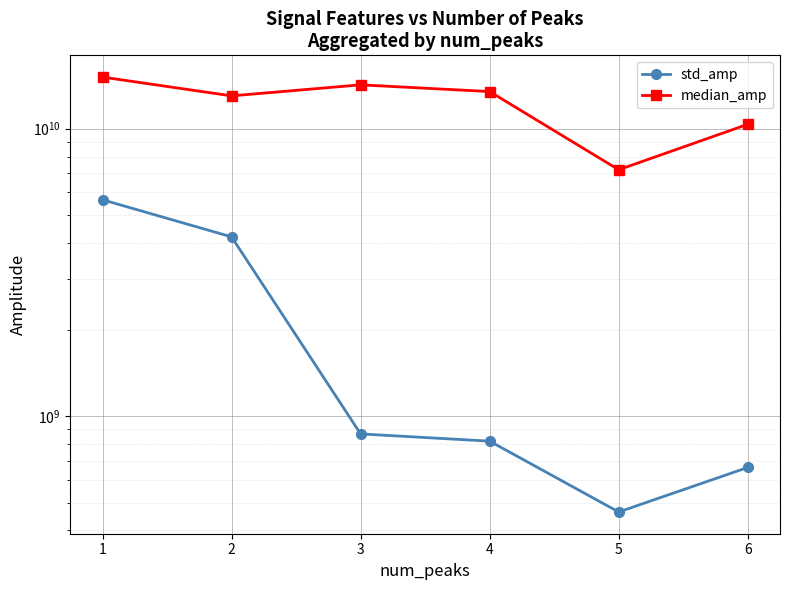

List the series in order of their peak value, highest first.

median_amp, std_amp